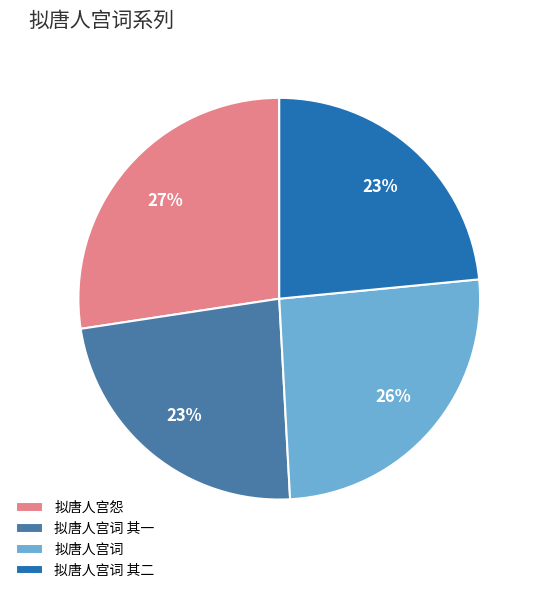

Do 拟唐人宫词 and 拟唐人宫词 其二 together represent more than half of the pie?

No